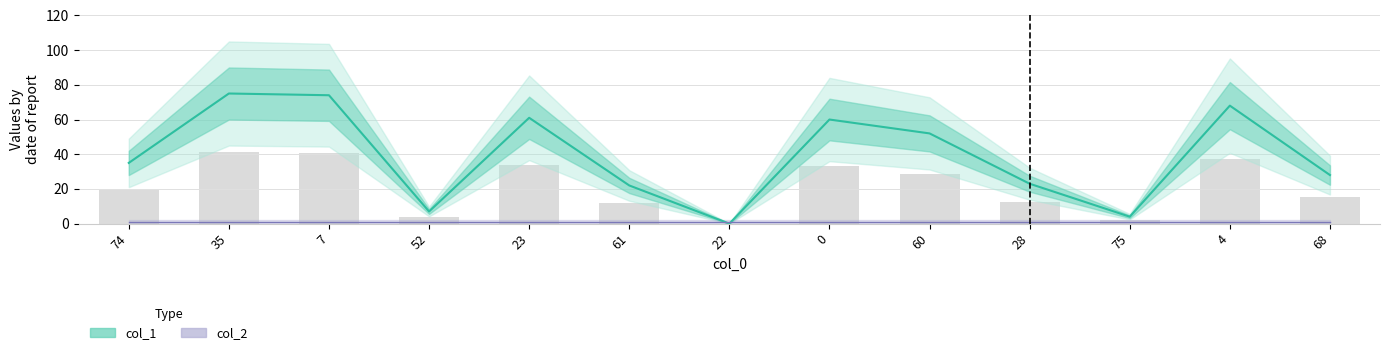

List the labels in order of value, largest first.

35, 7, 4, 23, 0, 60, 74, 68, 28, 61, 52, 75, 22